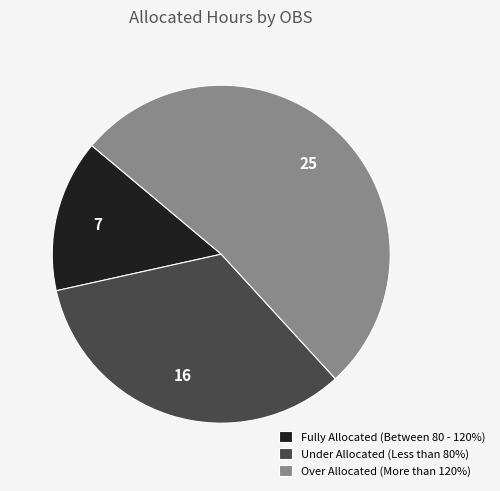

Is the sum of Under Allocated (Less than 80%) and Over Allocated (More than 120%) greater than half?

Yes